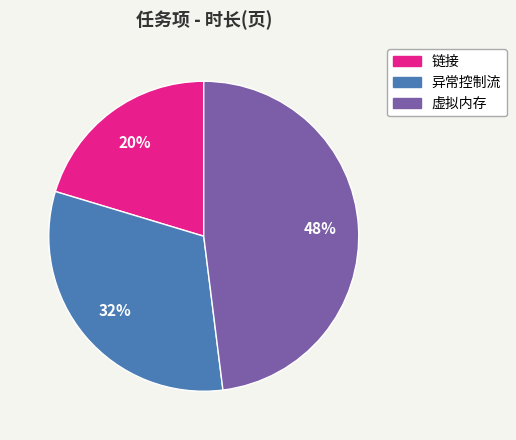

Do 链接 and 虚拟内存 together represent more than half of the pie?

Yes